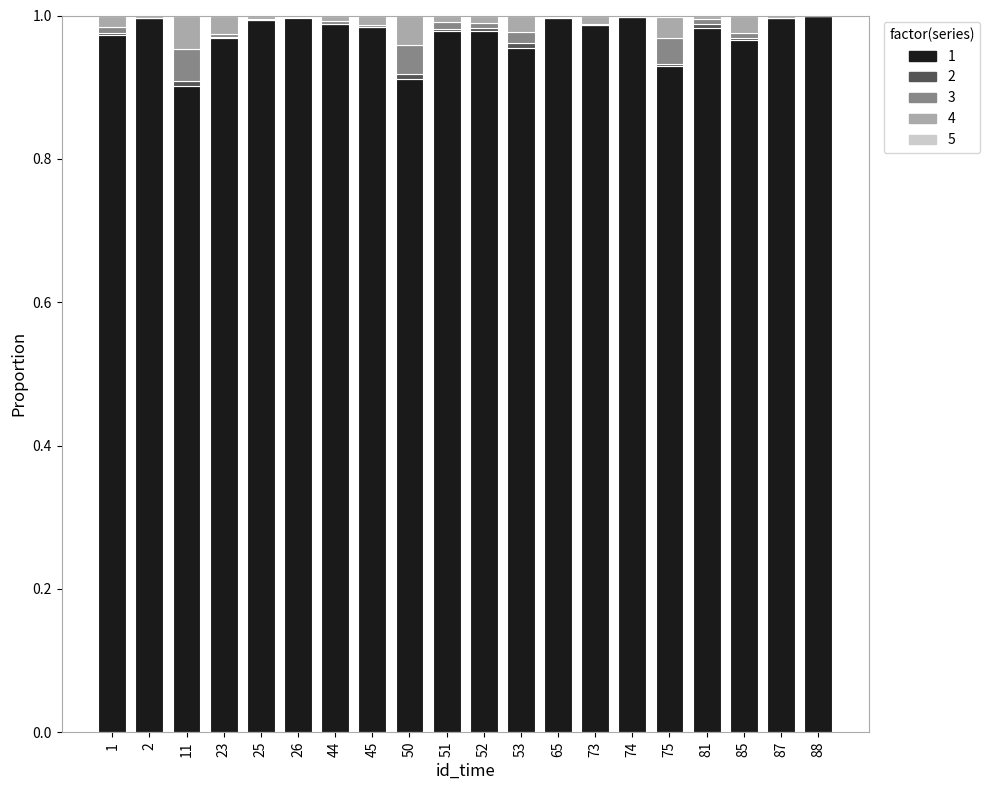

Count the number of data series in this chart.

5